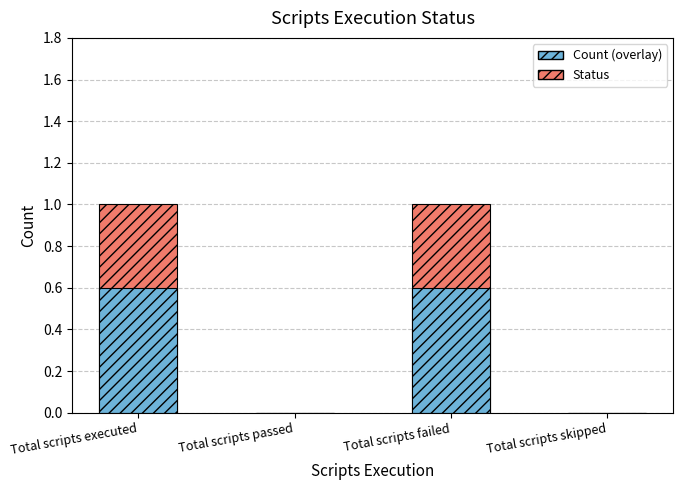

Which category has the lowest value across all series?

Total scripts passed